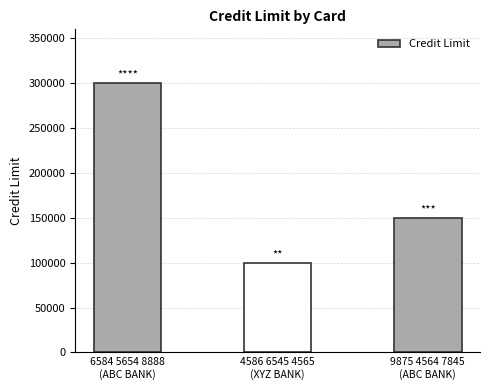

How many values are below 150000?

1